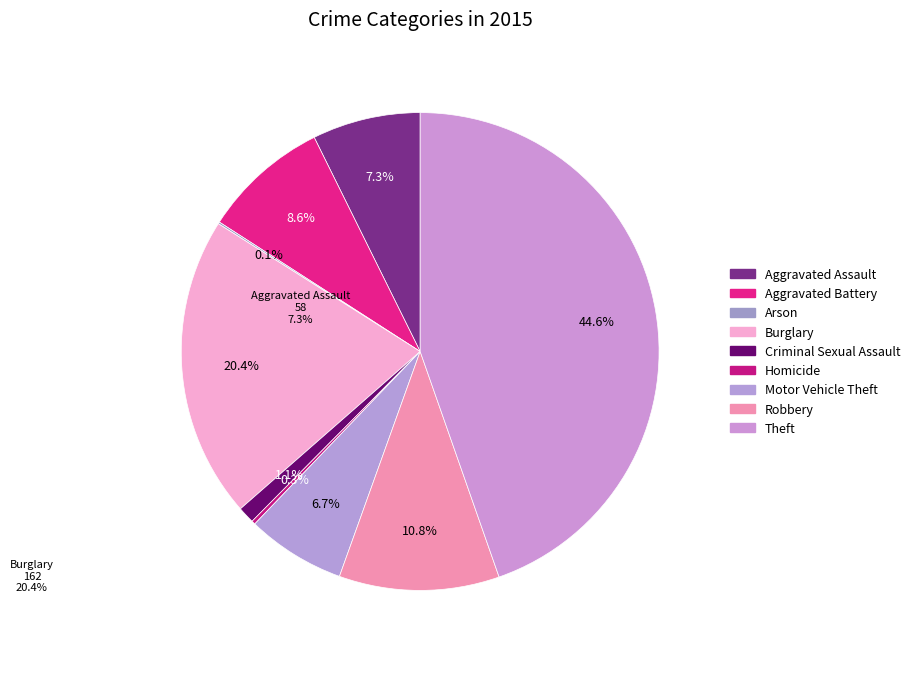

Does any single category account for the majority?

No